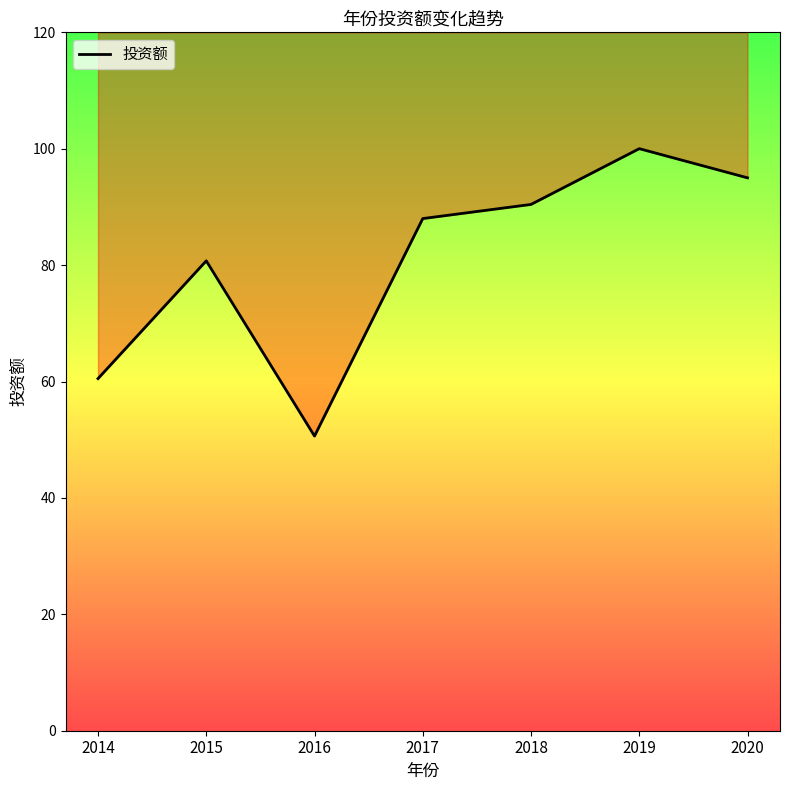

What is the sum of all values?

565.3